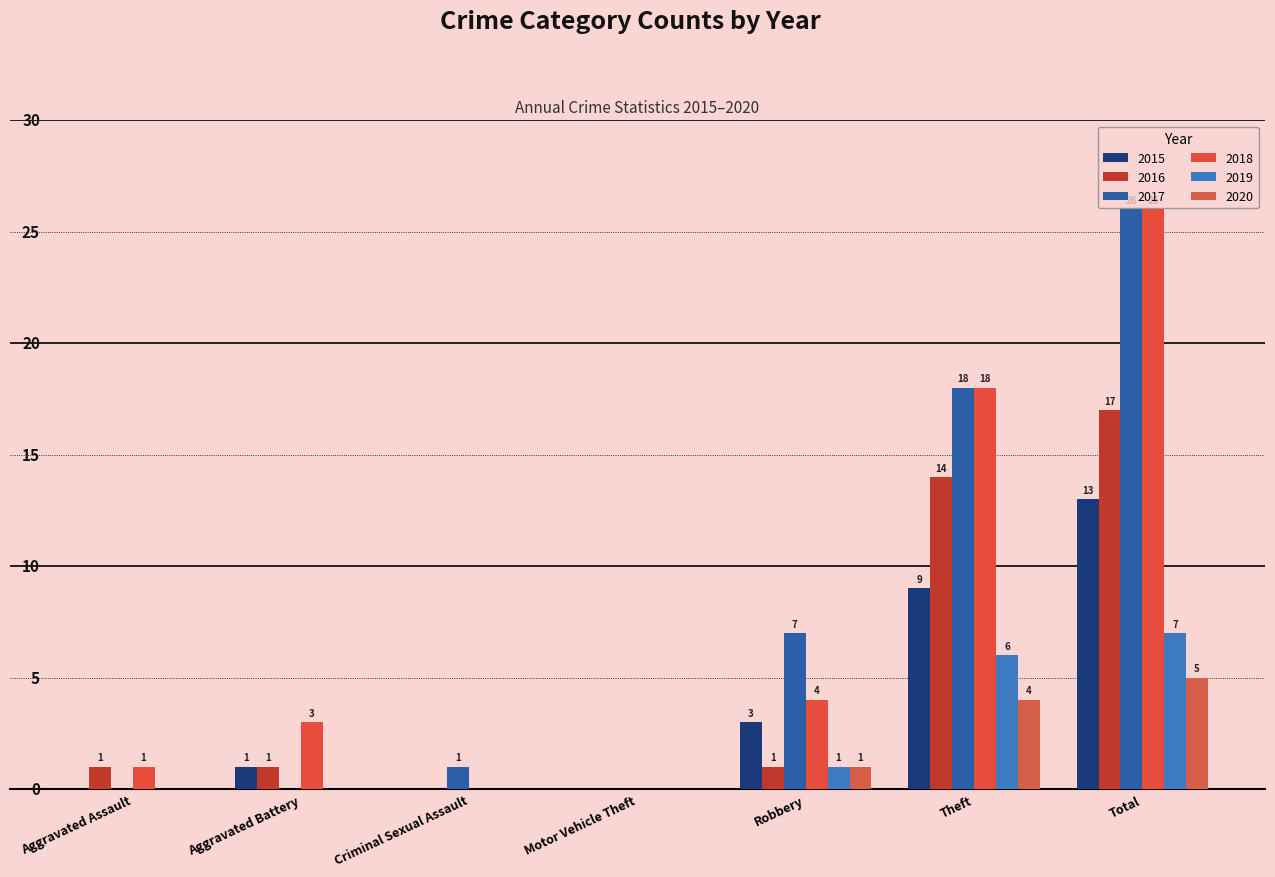

What is the sum of the 2017 values at Aggravated Assault and Criminal Sexual Assault?

1